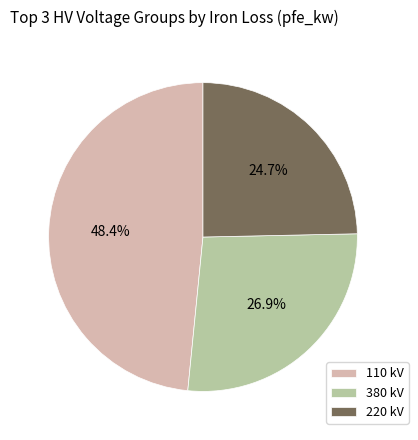

What is the ratio of the value at 220 kV to the value at 380 kV?

0.9